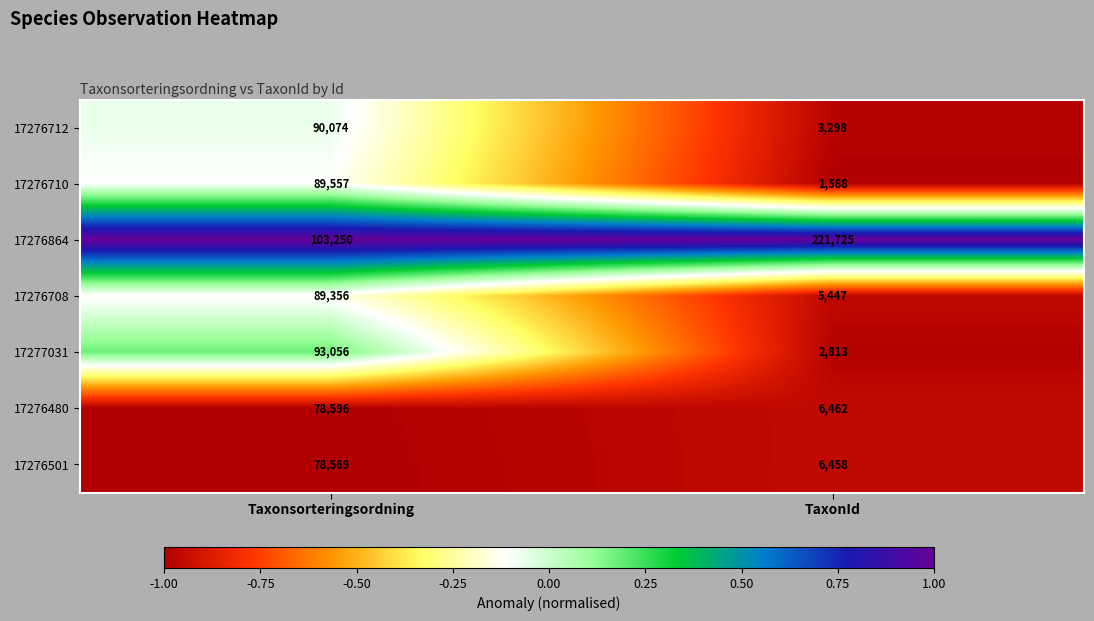

What is the difference between the maximum and minimum values in the 17276501 series?

72111